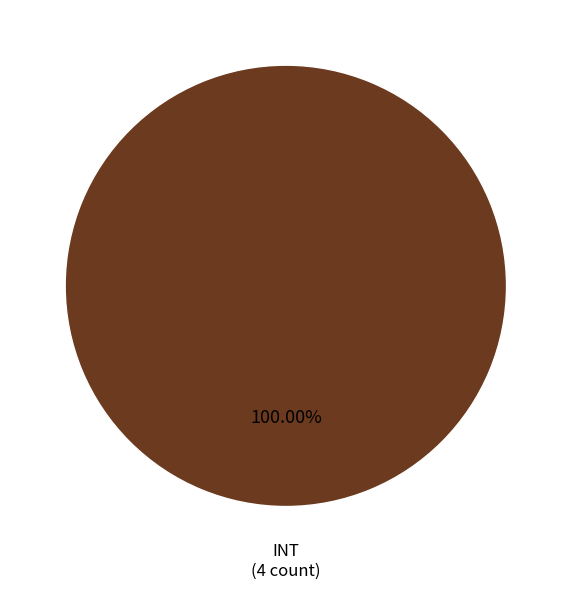

How many slices are in this pie chart?

1